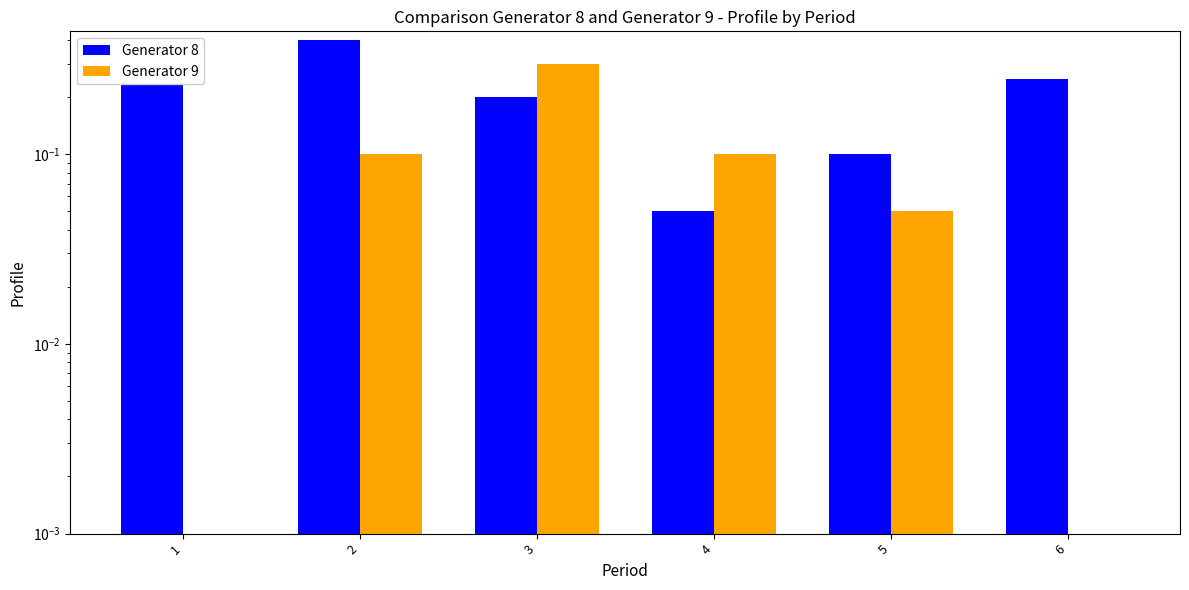

Rank the categories by Generator 8 value from lowest to highest.

4, 5, 3, 6, 1, 2